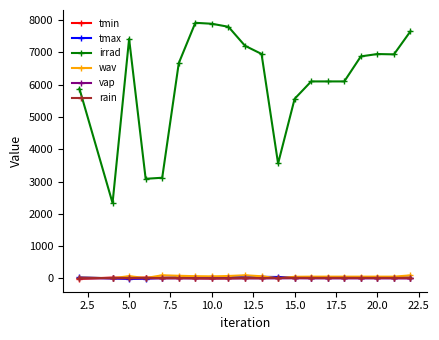

True or false: irrad and tmin cross at least once.

False